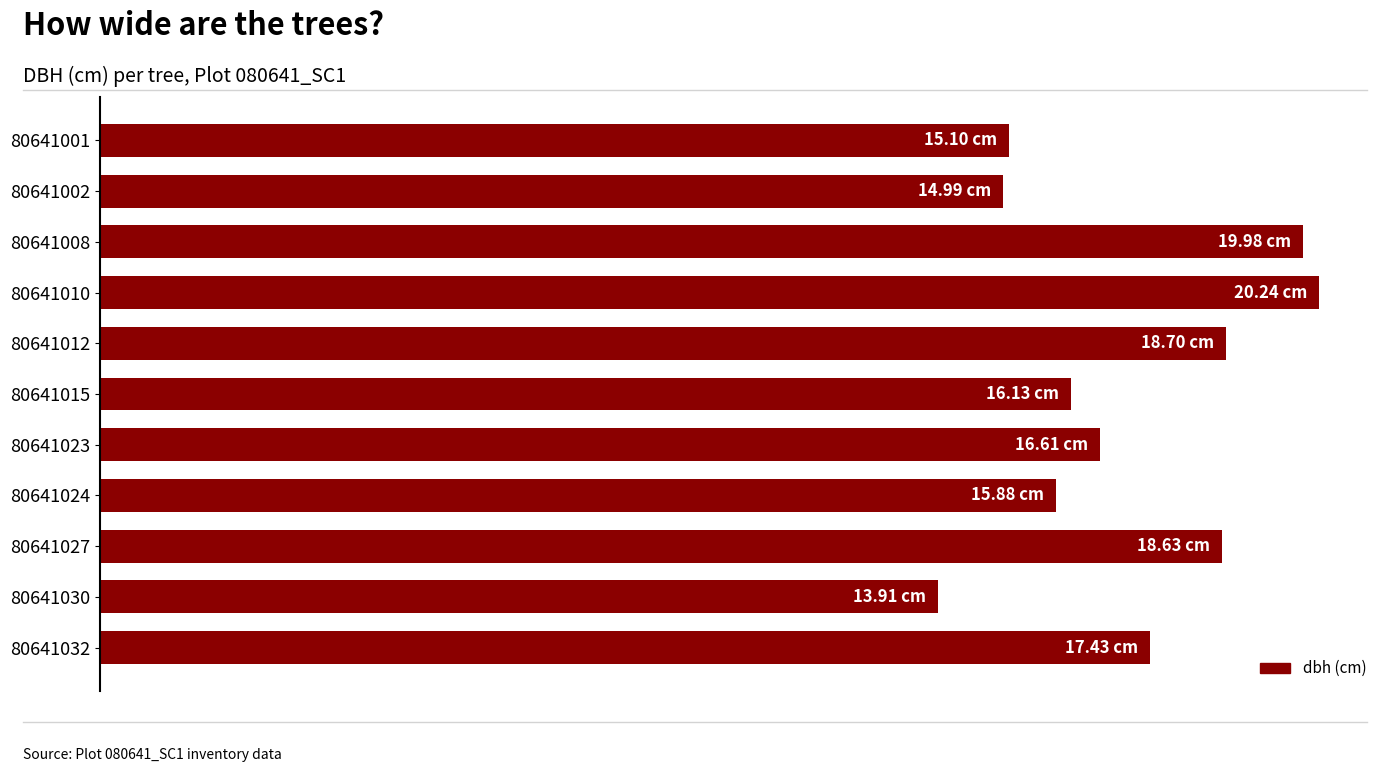

Does the chart contain any negative values?

No